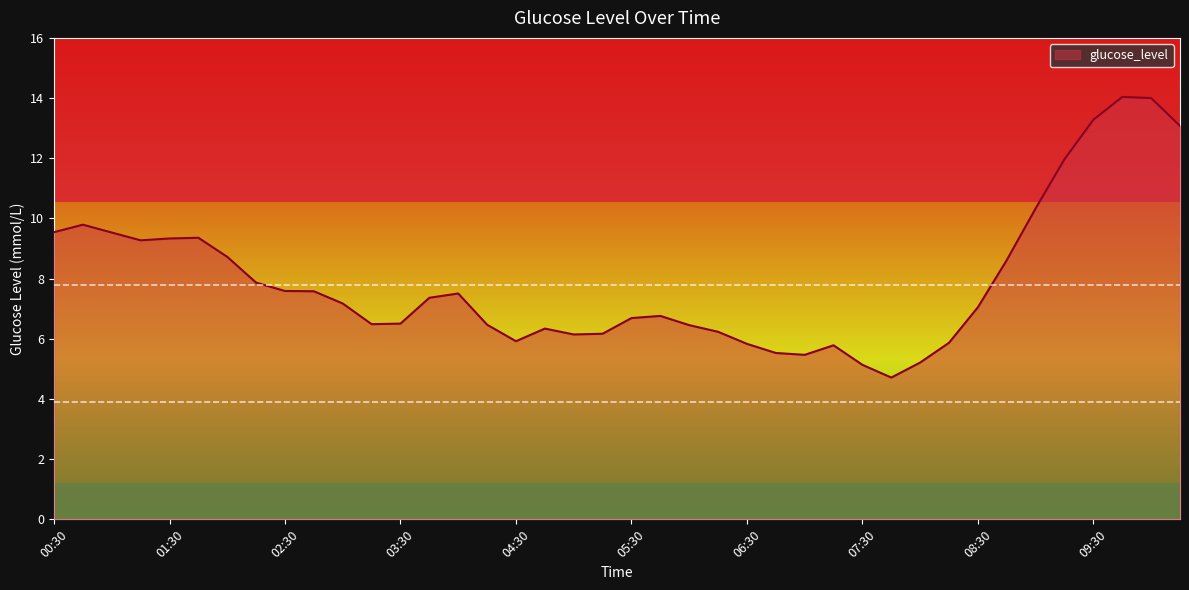

What is the sum of all values?

316.7